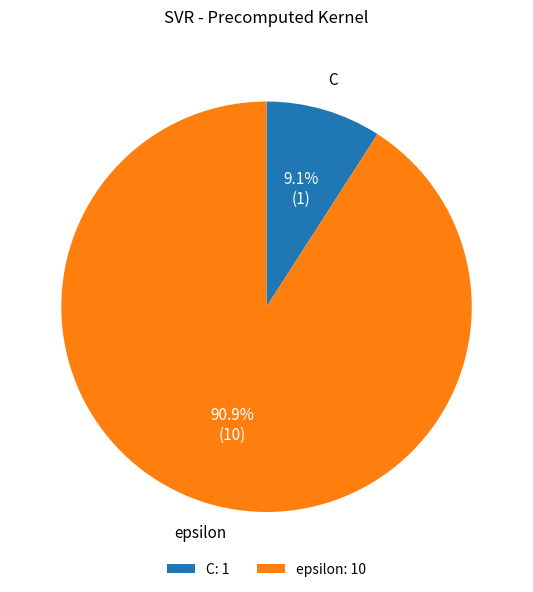

Between epsilon and C, which is larger?

epsilon